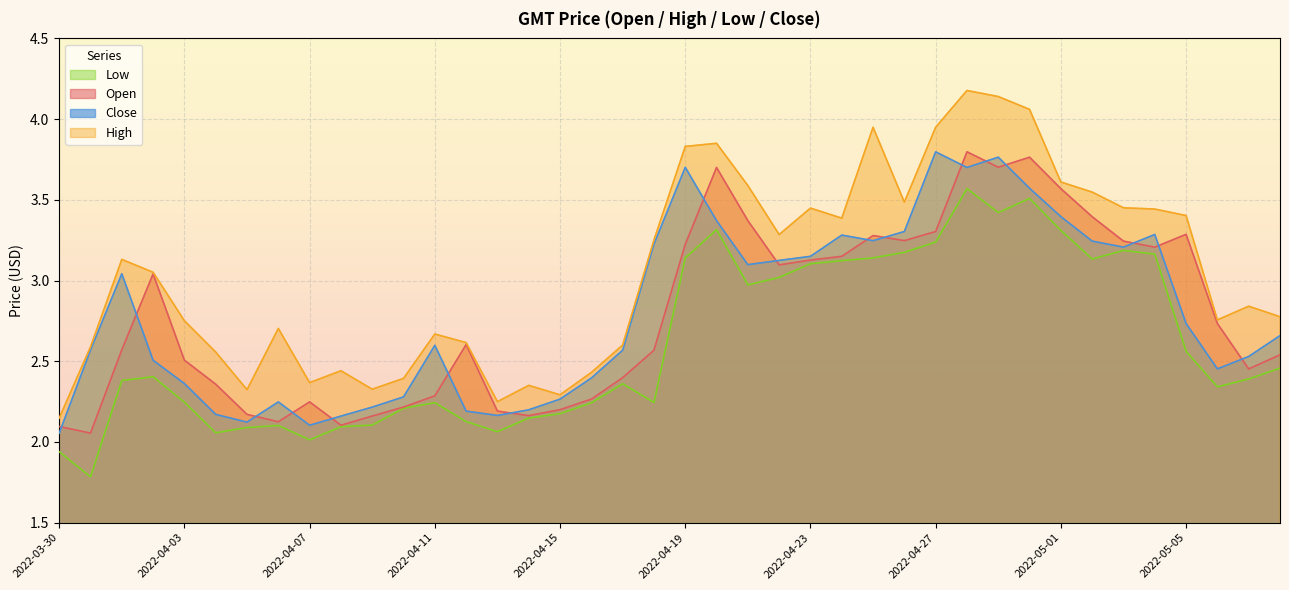

What is the spread (max minus min) of values at 2022-04-07?

0.4